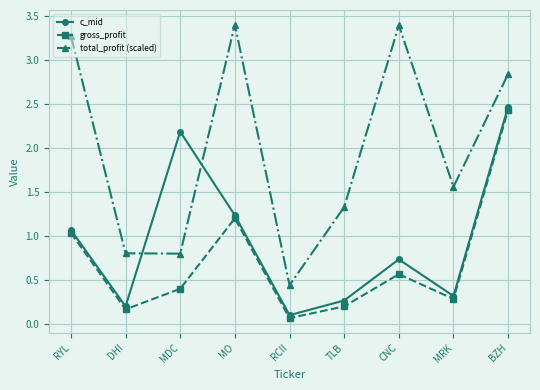

Is it true that total_profit (scaled) equals 3.4 at MO?

True